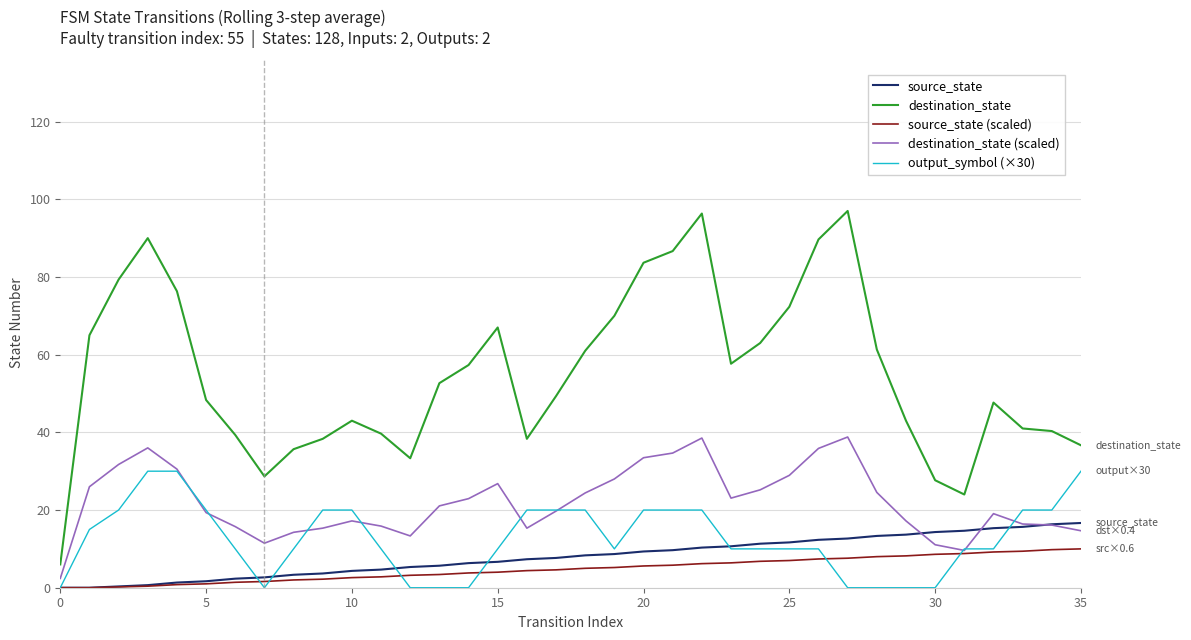

True or false: destination_state and destination_state (scaled) cross at least once.

False